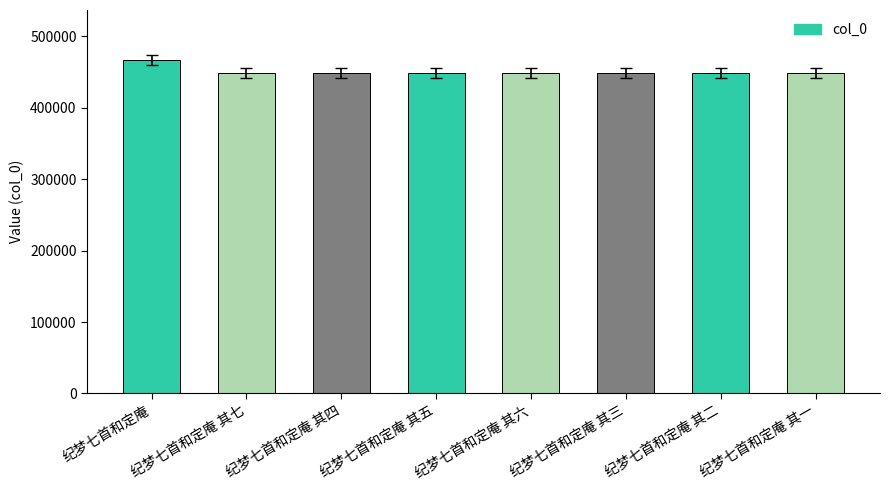

The chart shows a value of 448528 at 纪梦七首和定庵 其四. True or false?

True